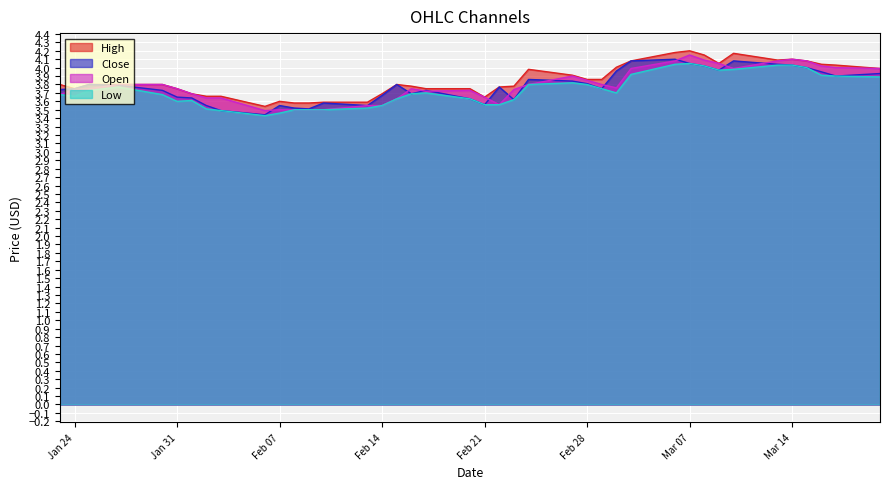

How many series are shown in this chart?

4